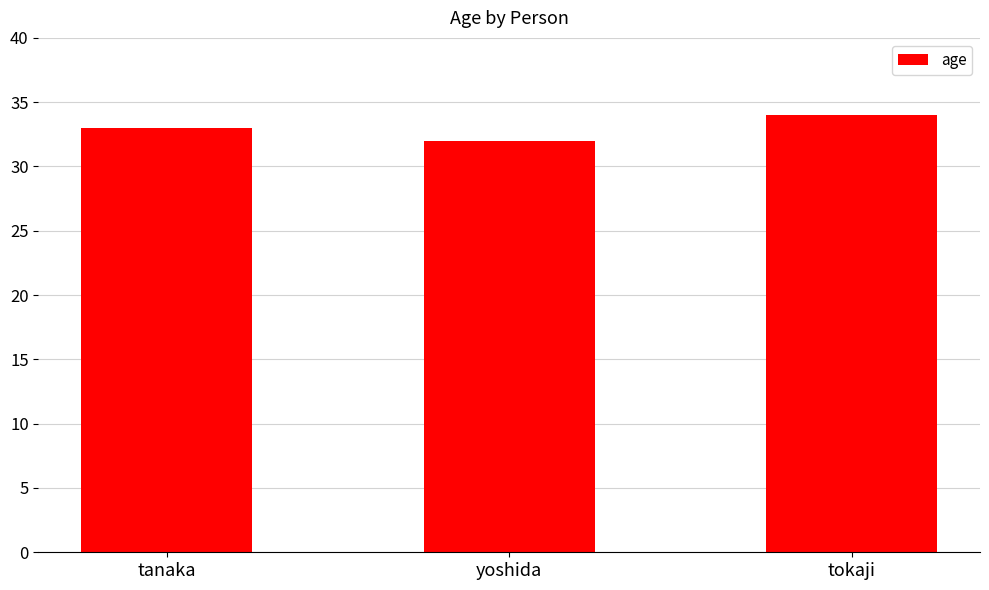

True or false: the data shows 14 at tokaji.

False